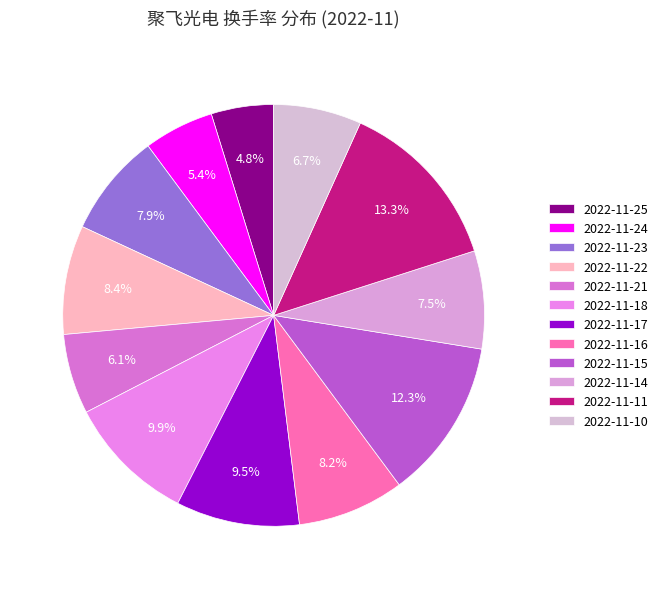

Is the sum of 2022-11-10 and 2022-11-21 greater than half?

No